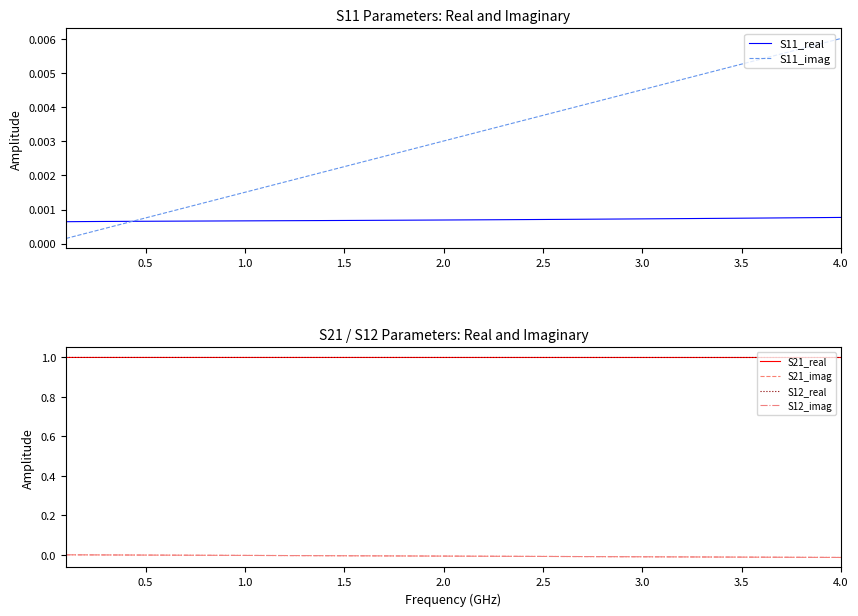

What is the label of the 35th point from the right?

2.5